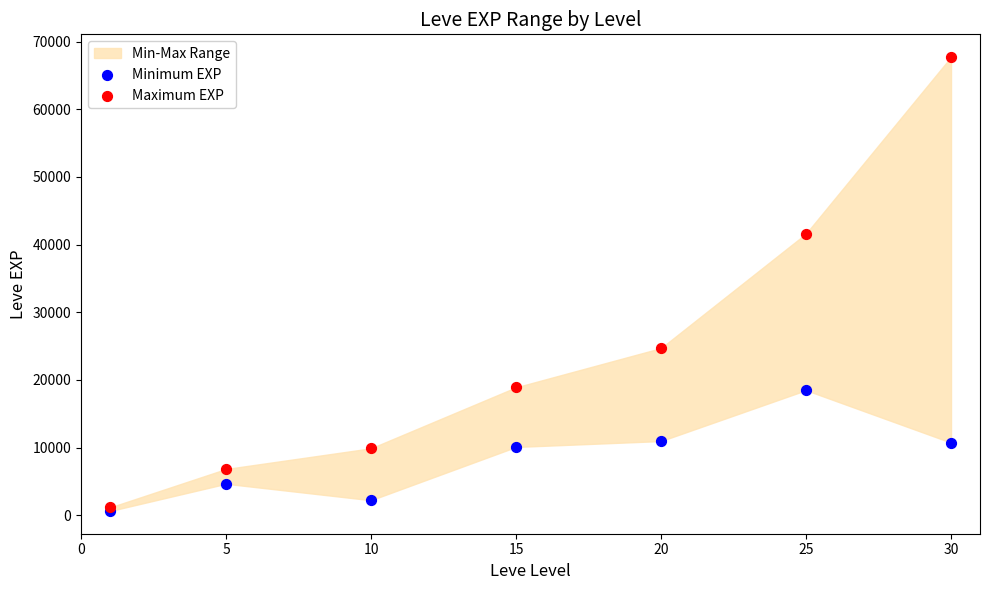

In the Maximum EXP series, what Y value is closest to 34445?

41630